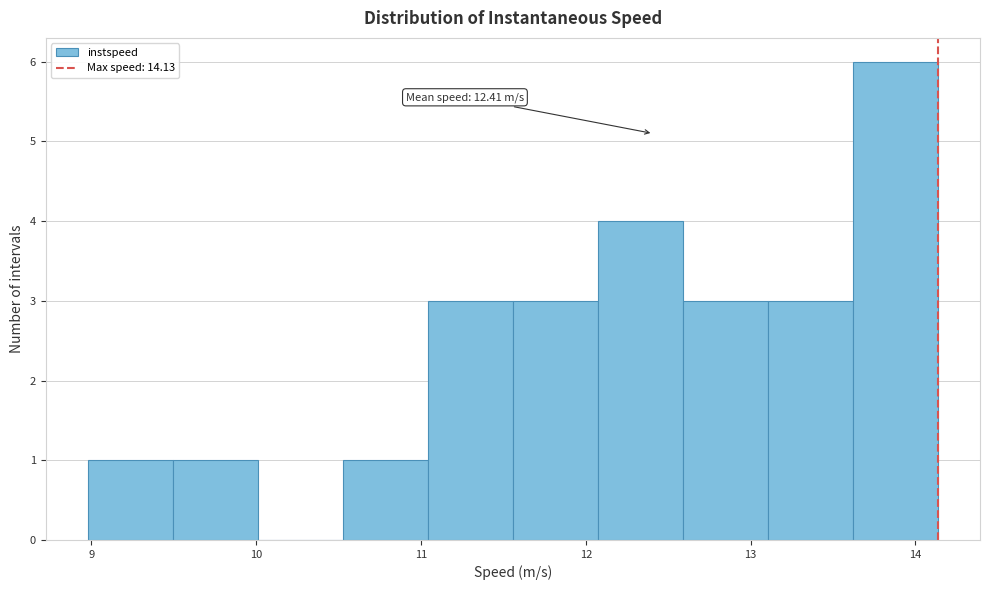

Which range on the x-axis has the tallest bar?

13.6 to 14.1